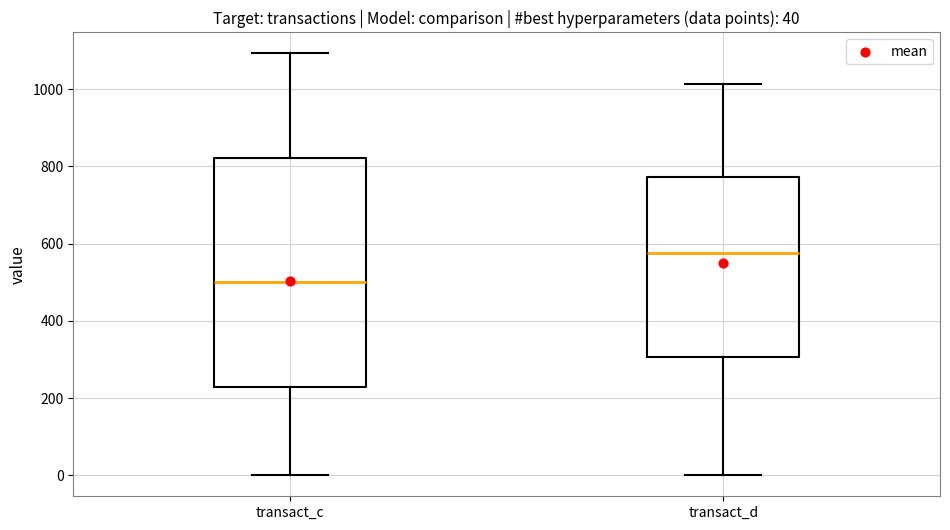

Comparing the boxes themselves (not the whiskers), which one is the tallest?

transact_c